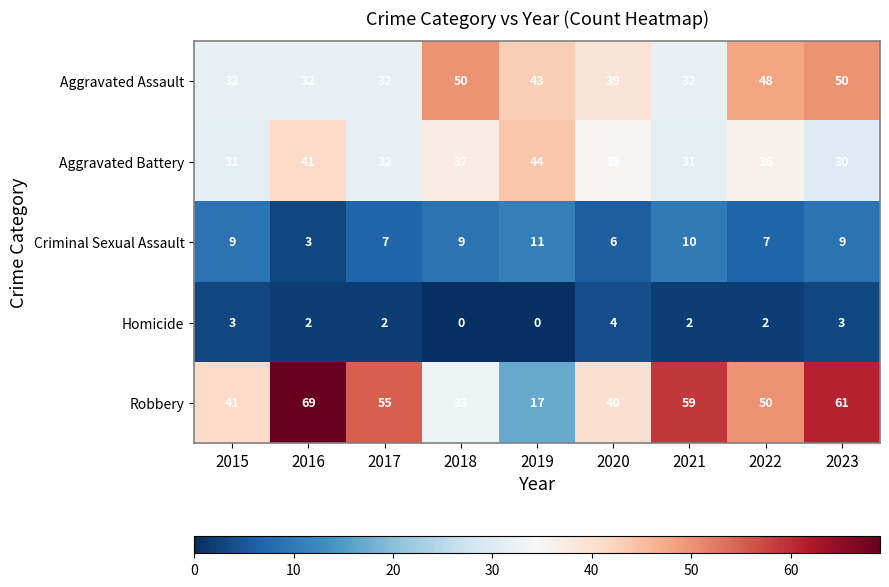

Between 2018 and 2021, which series saw the biggest shift?

Robbery